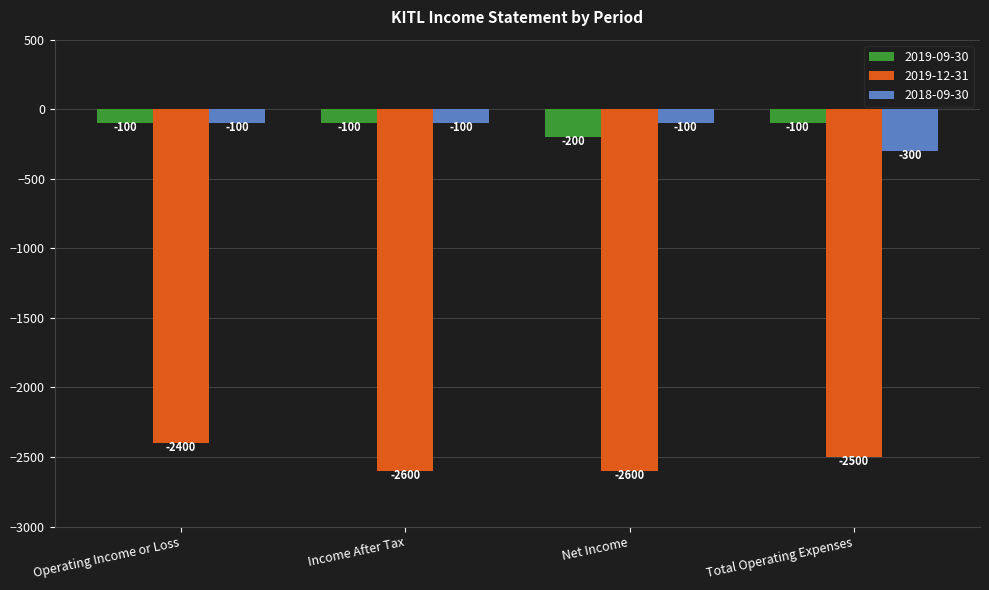

What is the difference between the maximum and minimum values in the 2018-09-30 series?

200